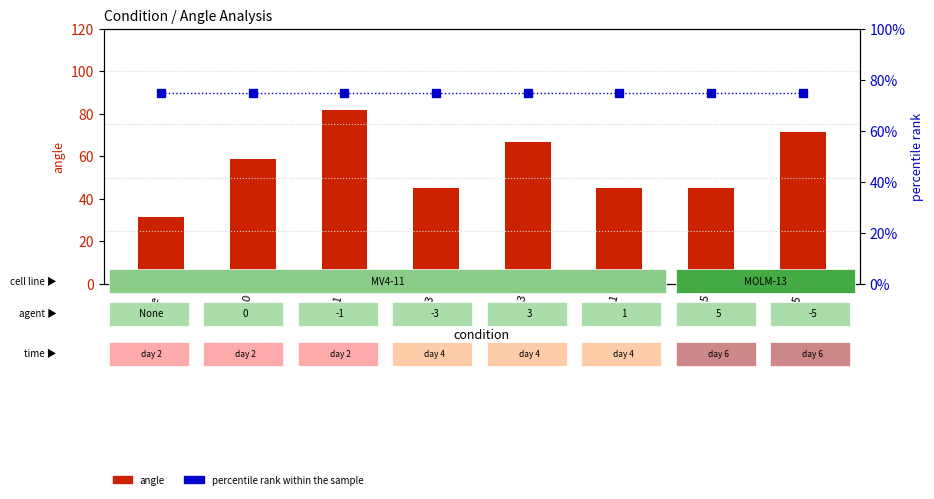

How many data points in angle are above 58?

4